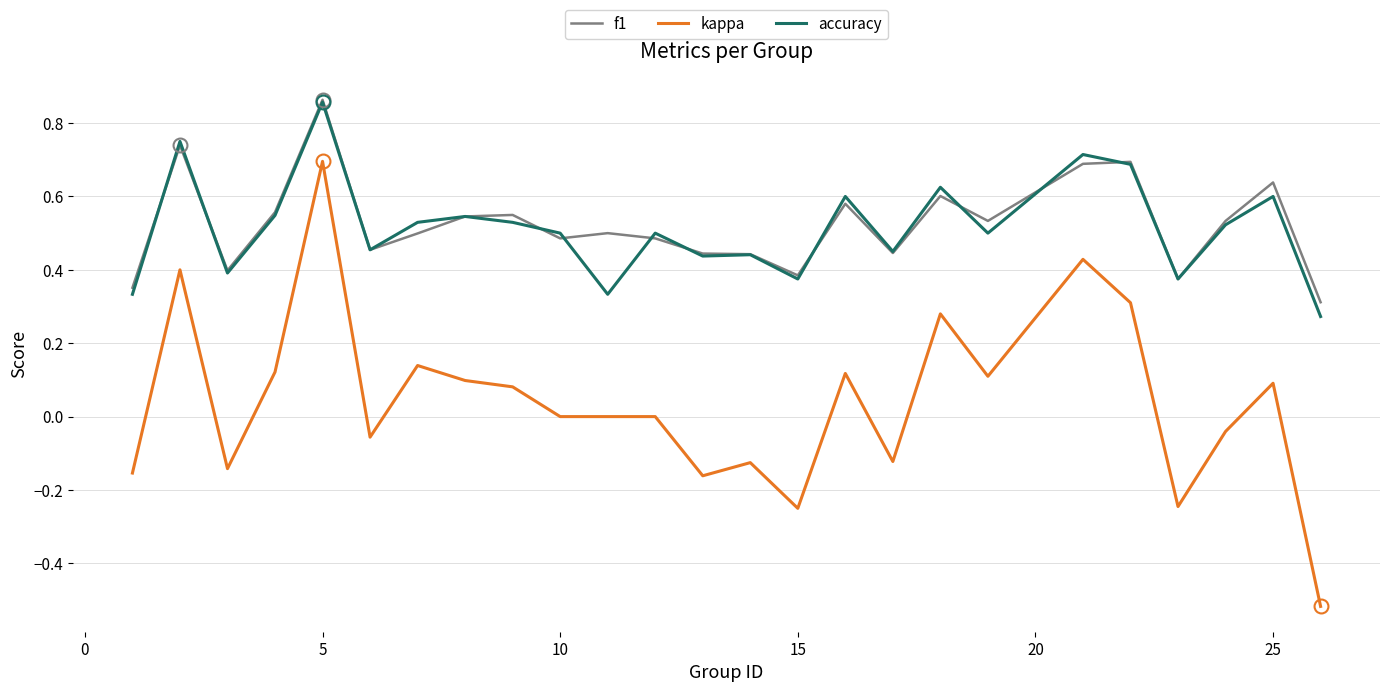

True or false: kappa and f1 intersect in this chart.

False